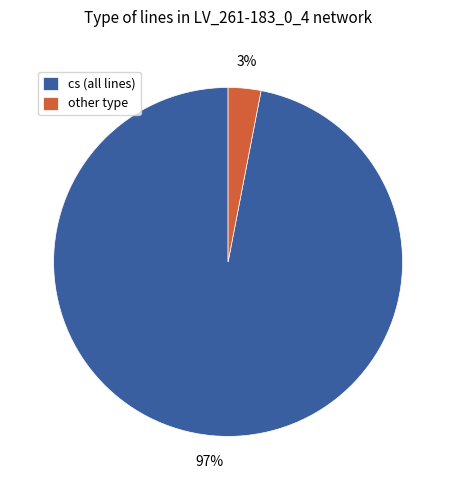

What is the smallest slice in the pie chart?

other